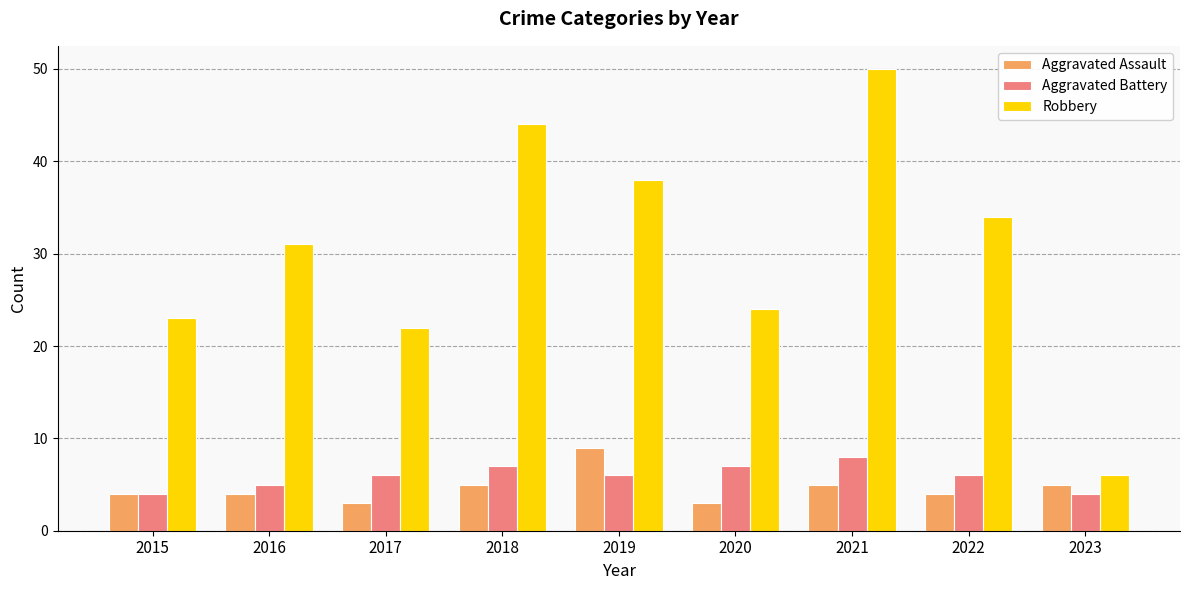

Reading right to left, transcribe all the data shown in this chart.

Aggravated Assault: 5	4	5	3	9	5	3	4	4
Aggravated Battery: 4	6	8	7	6	7	6	5	4
Robbery: 6	34	50	24	38	44	22	31	23